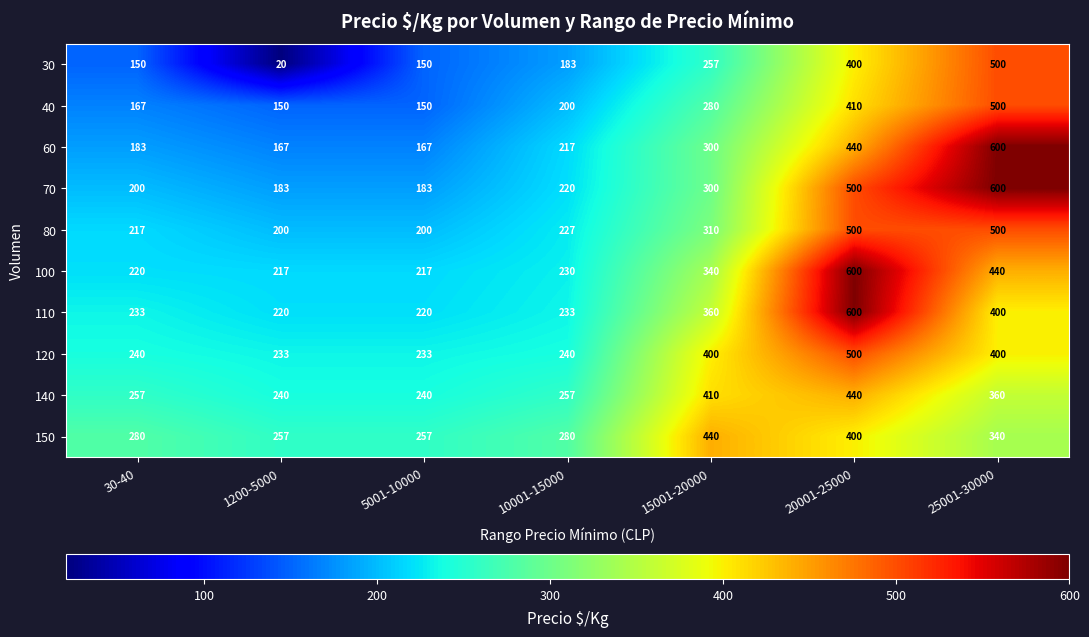

Which label corresponds to the smallest value in the chart?

1200-5000